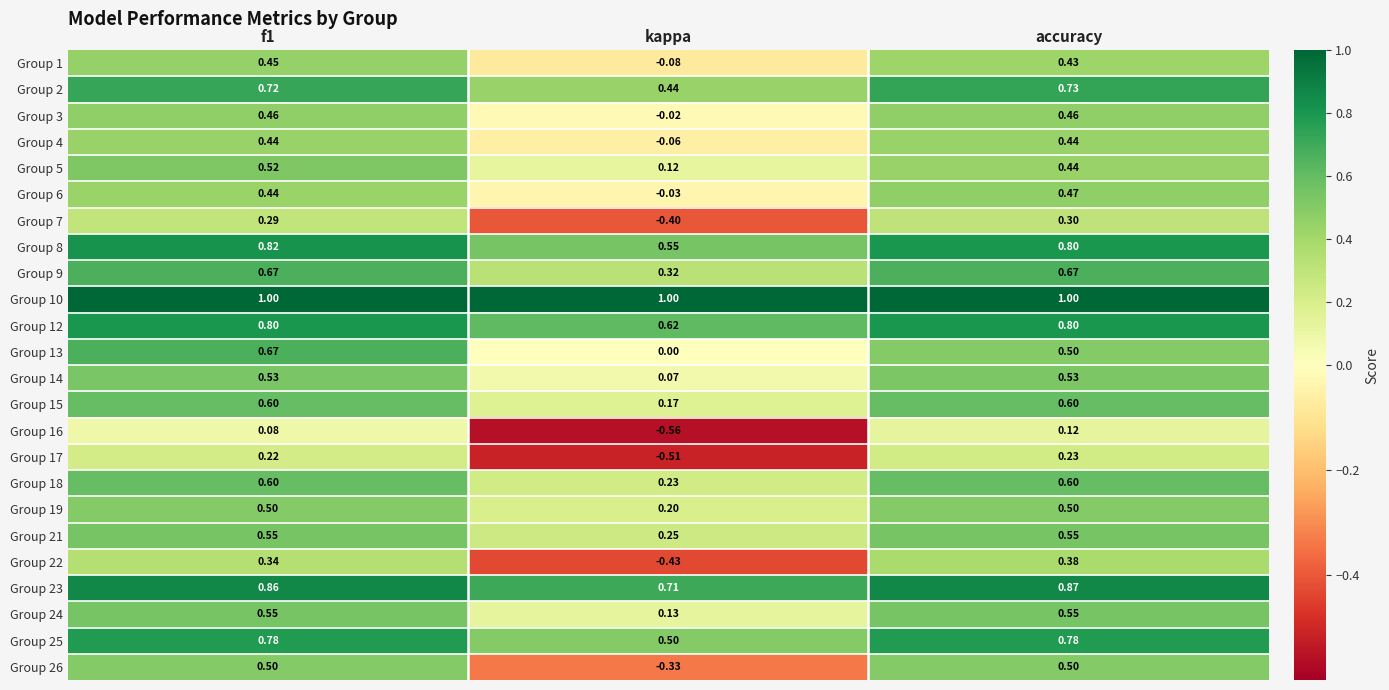

At which label does Group 7 reach its minimum?

kappa